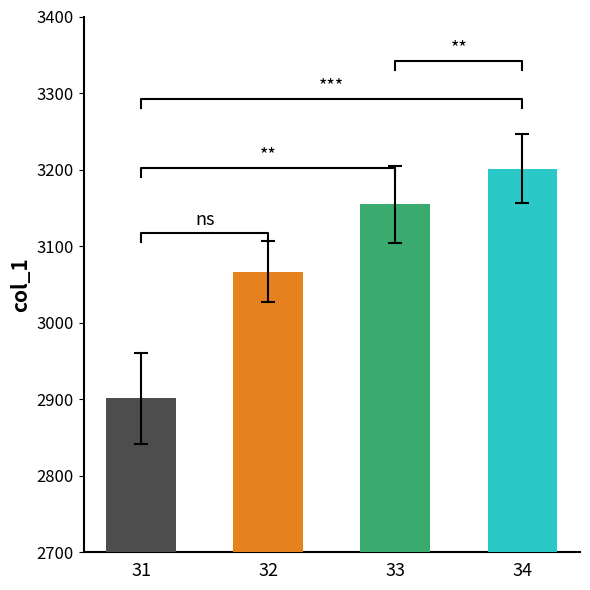

What is the smallest value displayed?

2901.0